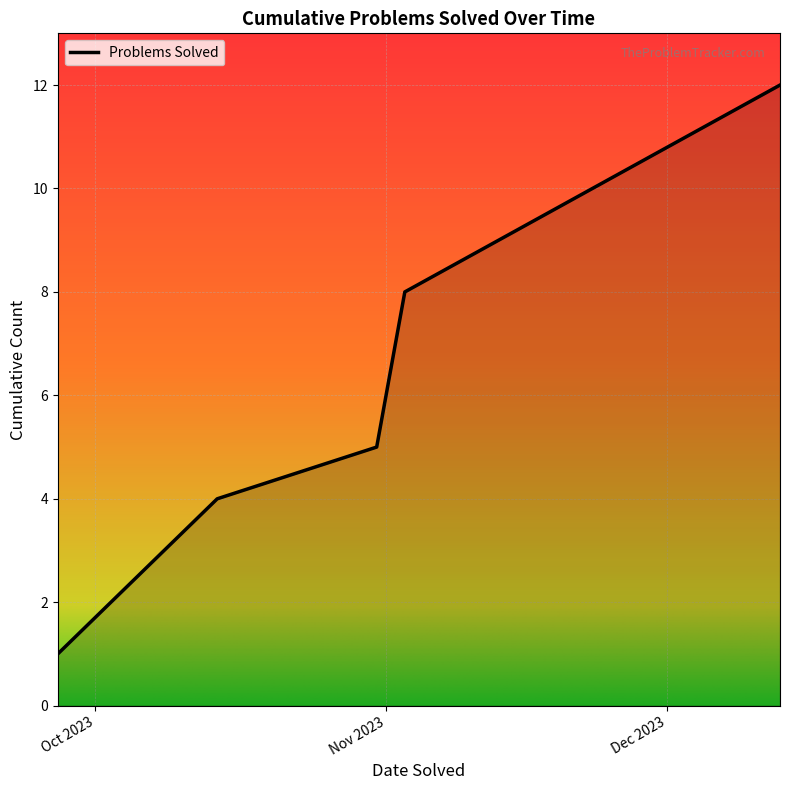

True or false: there are more than 0 points higher than both neighbors.

False